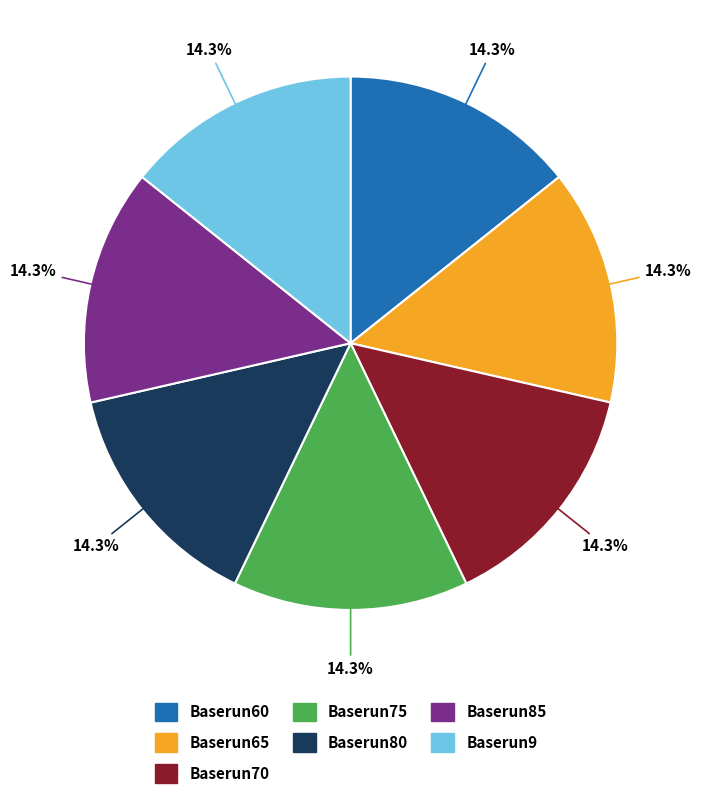

Approximately how many times larger is the value at Baserun85 compared to Baserun60?

1.0